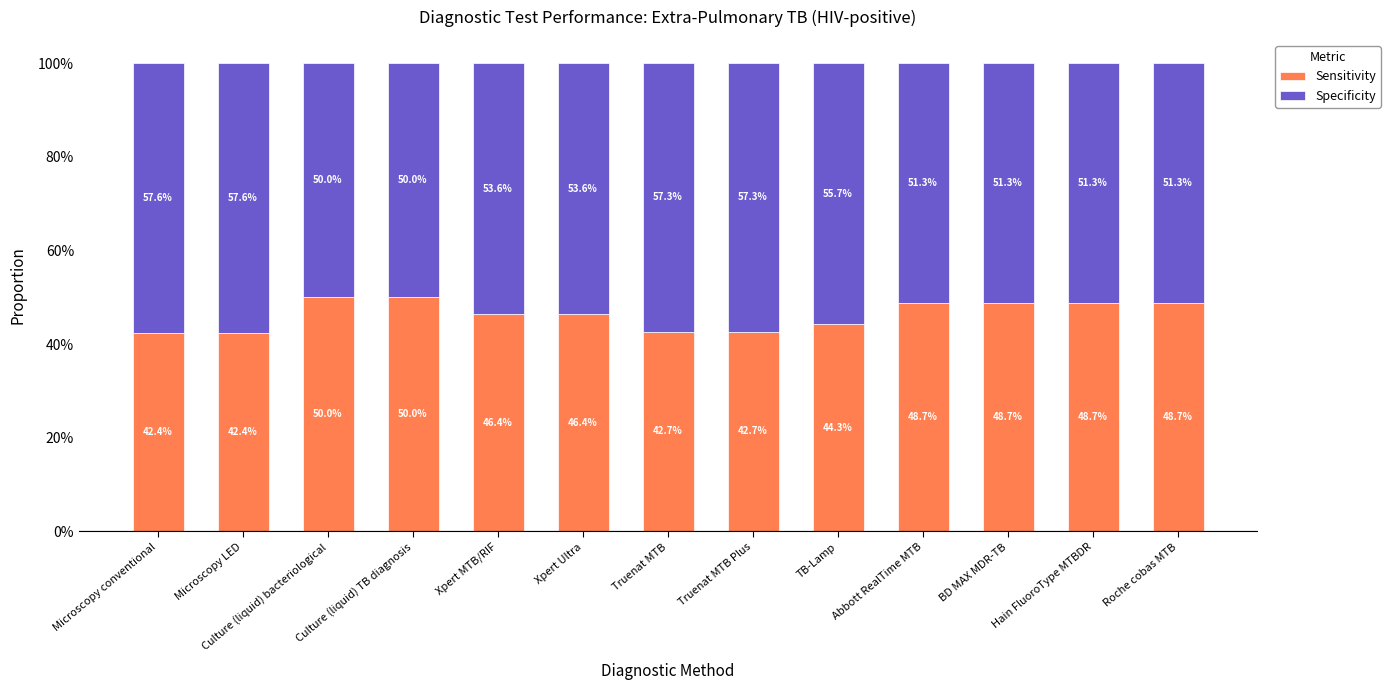

Read the Specificity value at Culture (liquid) TB diagnosis.

0.5